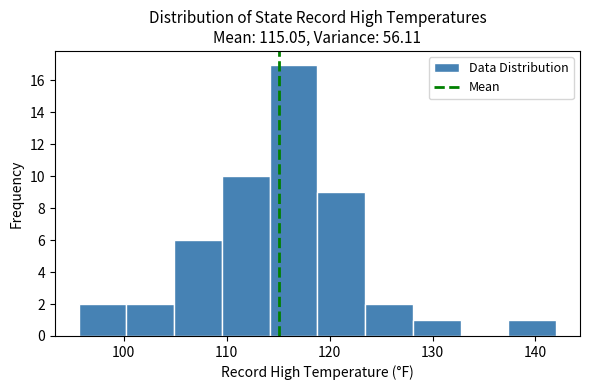

Reading left to right, transcribe this chart: for each bar, give the range it covers on the x-axis and its height. Neither the bar edges nor the heights are printed on the chart, so give them approximately, as read against the axes.

96 to 100: 2
100 to 105: 2
105 to 110: 6
110 to 114: 10
114 to 119: 17
119 to 123: 9
123 to 128: 2
128 to 133: 1
133 to 137: 0
137 to 142: 1